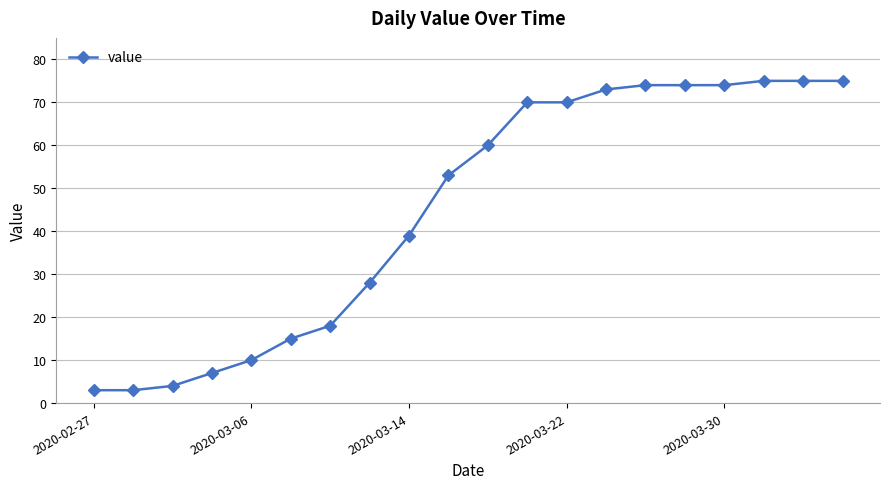

What is the greatest value displayed?

75